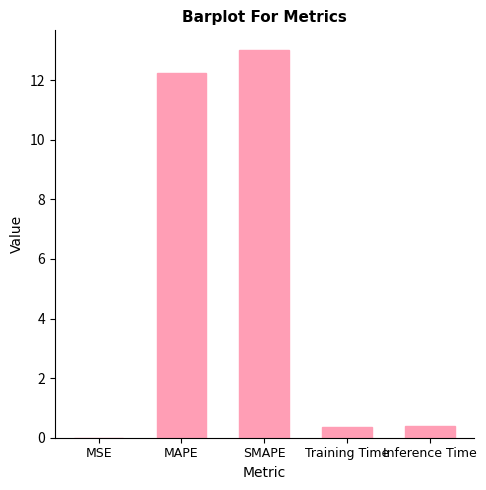

What is the sum of all values?

26.0